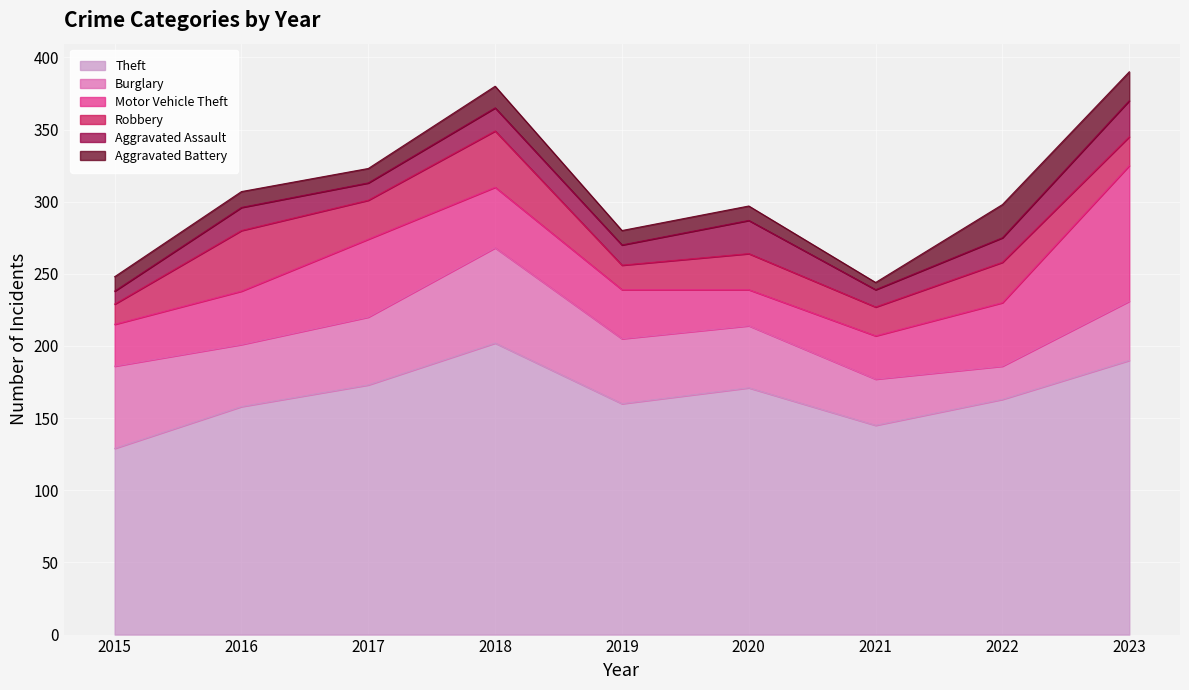

Does the chart display data point markers on the line(s)?

No